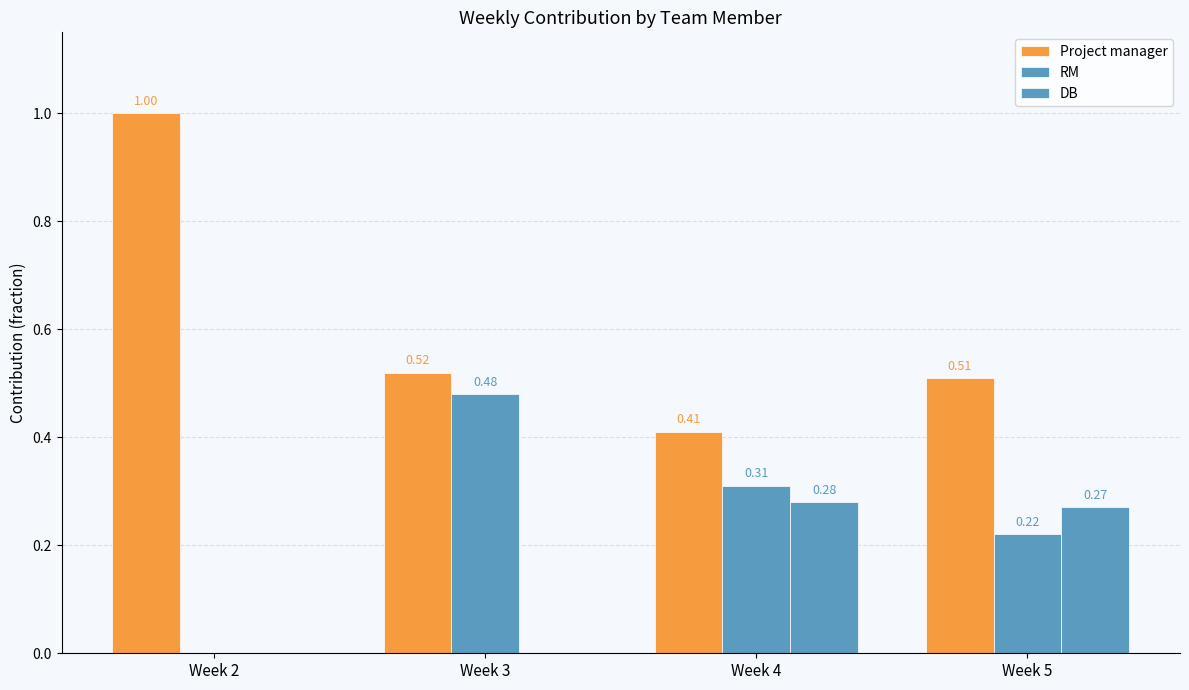

How many values in DB are above zero?

2